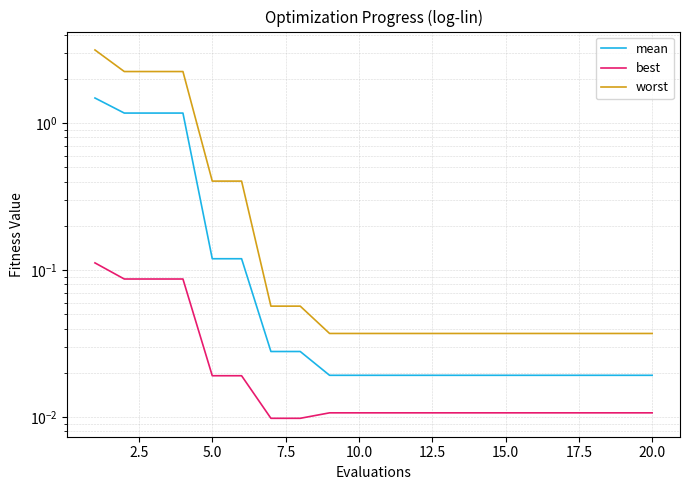

True or false: worst and best cross at least once.

False